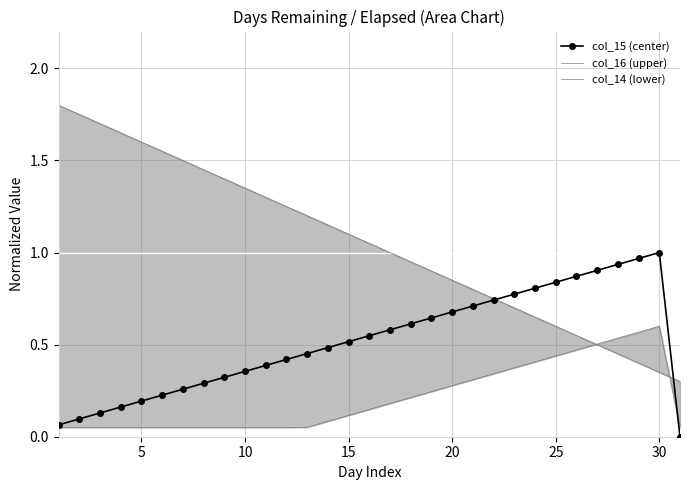

What is the average value of the col_16 (upper) series?

1.0